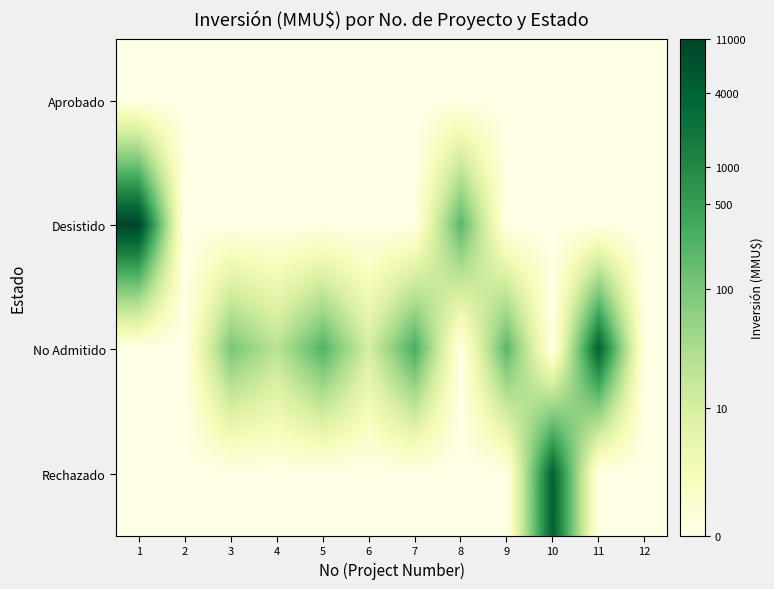

At how many categories does at least one series exceed 3?

9